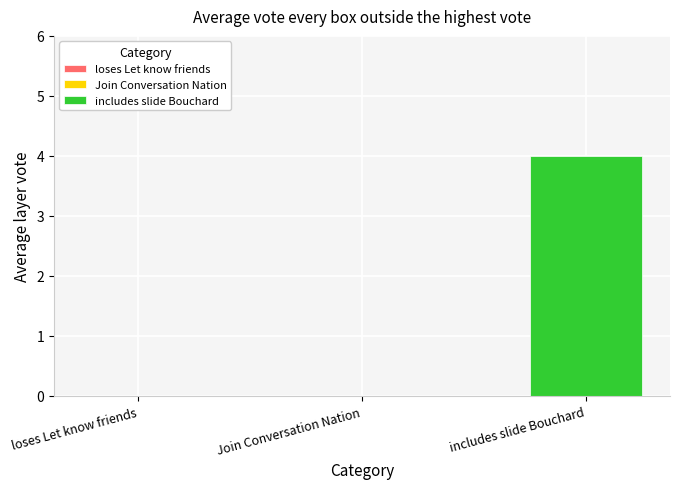

What is the greatest value displayed?

4